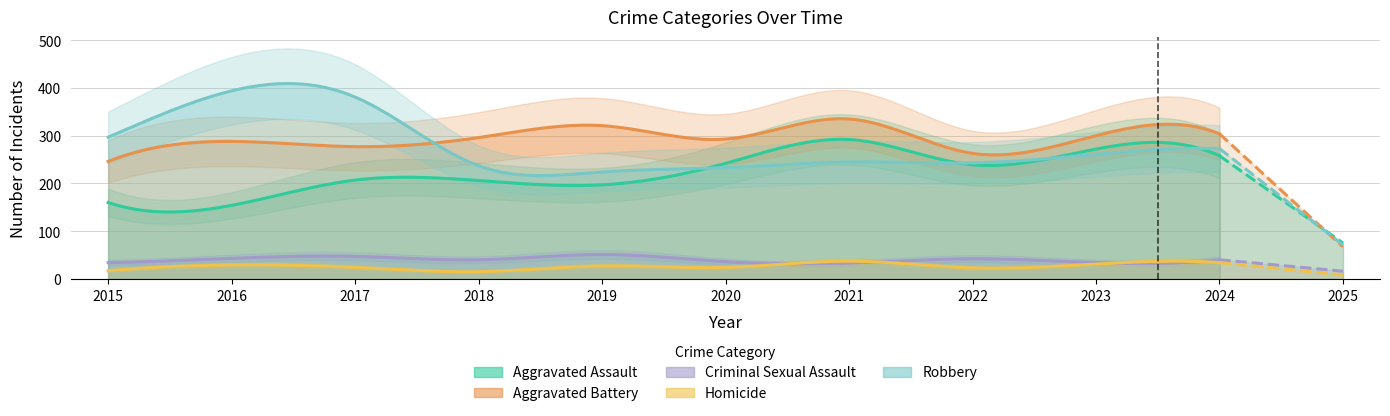

Which has a higher value, 2025 or 2022?

2022